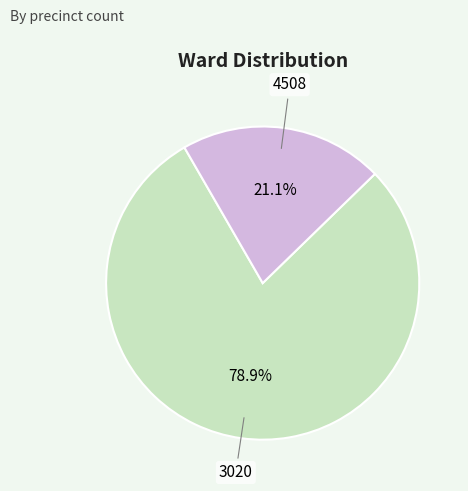

Is there any slice that represents more than half of the pie?

Yes